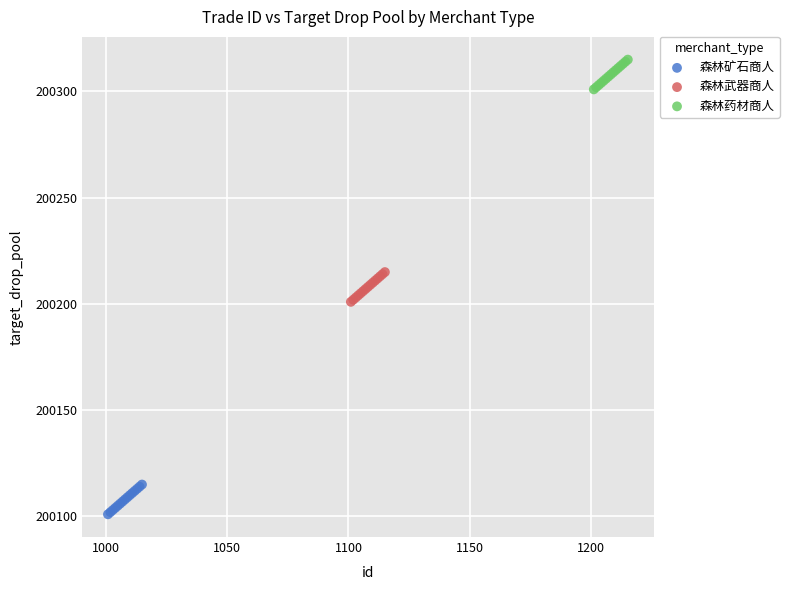

Which series contains the highest Y value?

森林药材商人